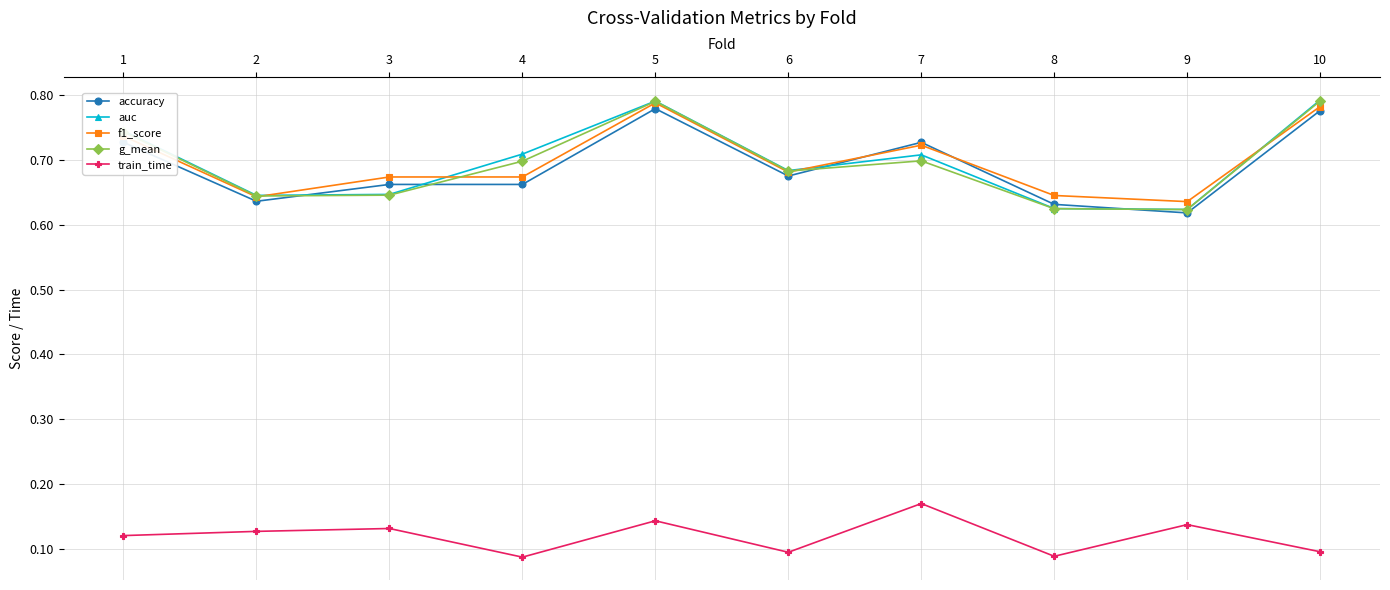

What is the total value across all series at 1?

3.1